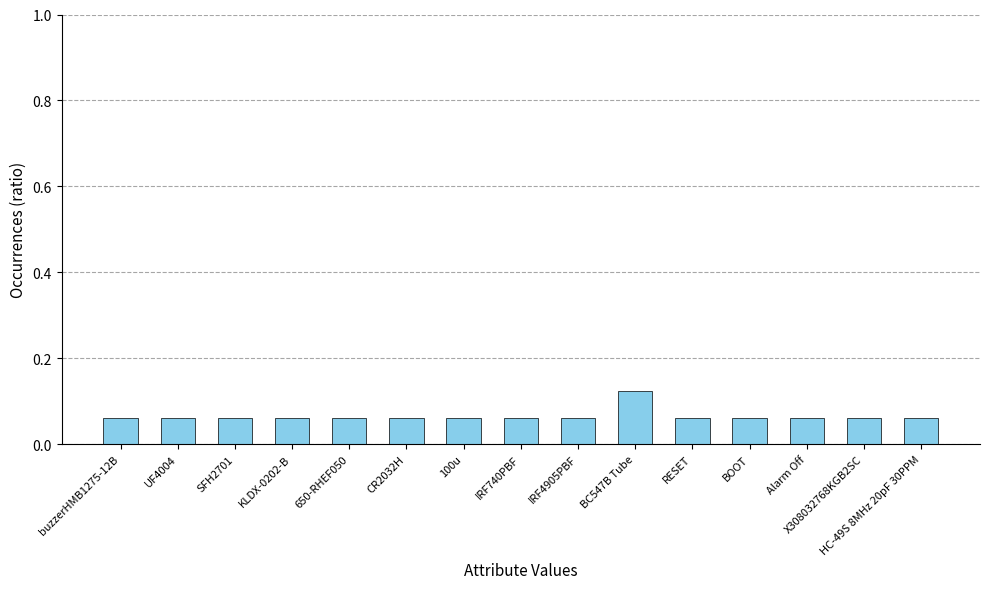

What is the label of the 9th bar from the right?

100u